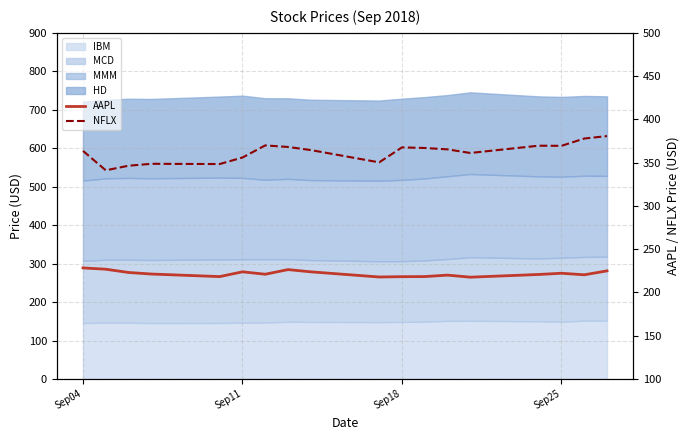

True or false: AAPL and NFLX cross at least once.

False